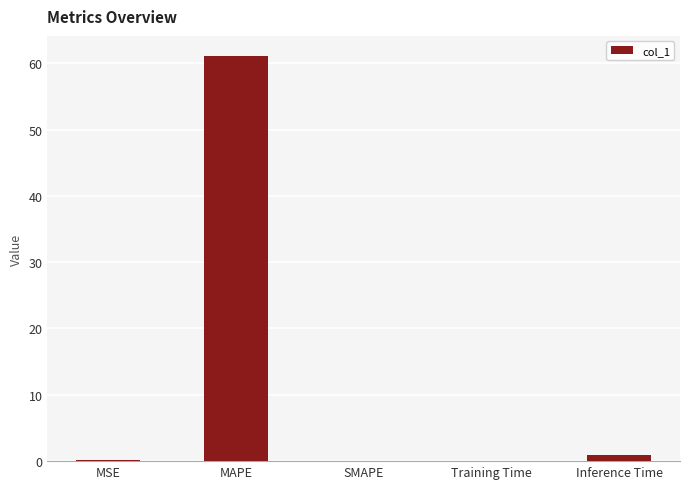

Between Inference Time and MAPE, which is larger?

MAPE